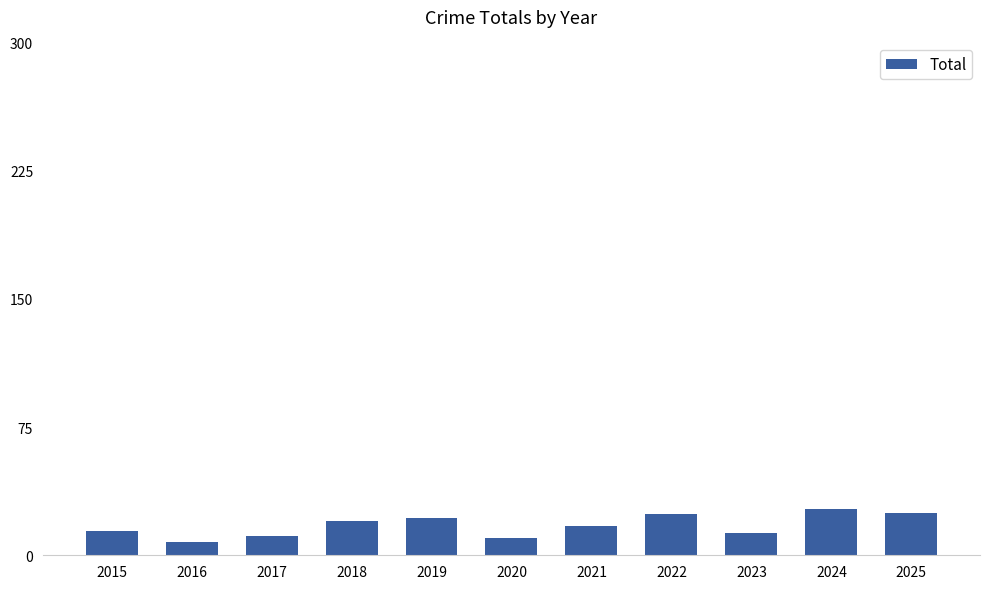

True or false: the data shows 22 at 2019.

True